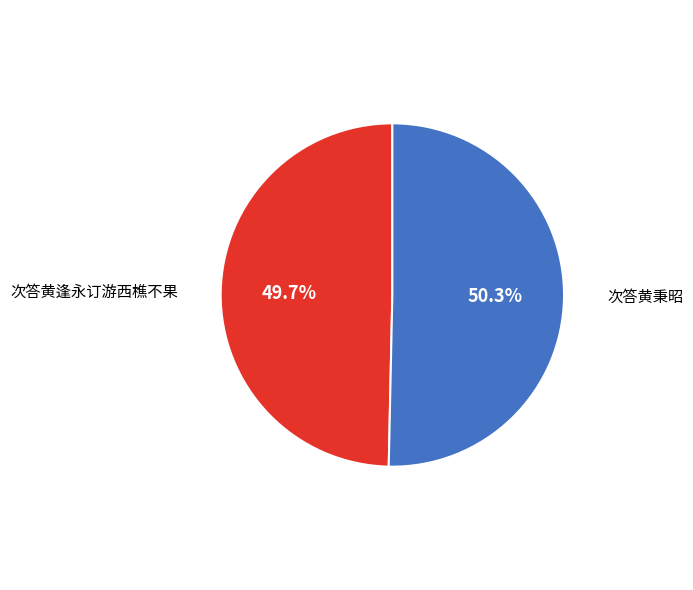

Count the number of slices in the pie.

2